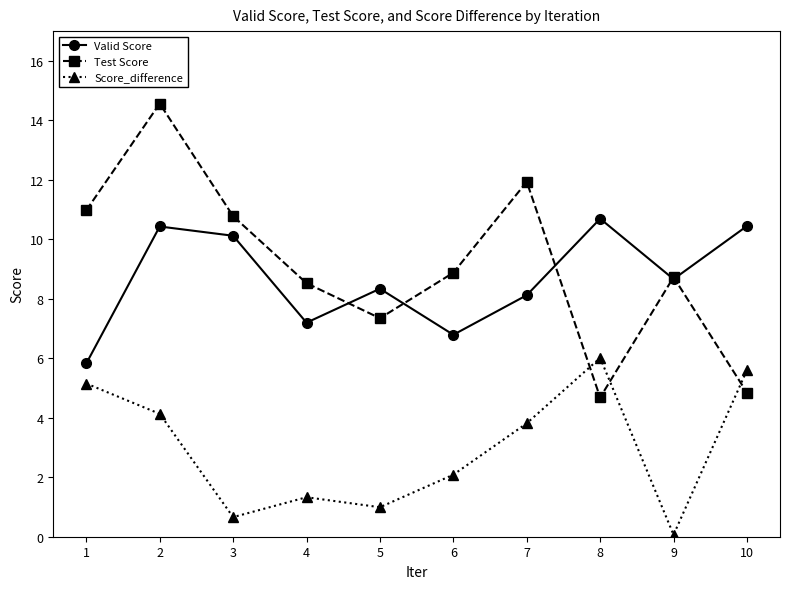

Reading left to right, transcribe all the data shown in this chart.

Valid Score: 5.8	10.4	10.1	7.2	8.3	6.8	8.1	10.7	8.7	10.4
Test Score: 11.0	14.6	10.8	8.5	7.3	8.9	11.9	4.7	8.7	4.8
Score_difference: 5.2	4.1	0.7	1.3	1.0	2.1	3.8	6.0	0.1	5.6